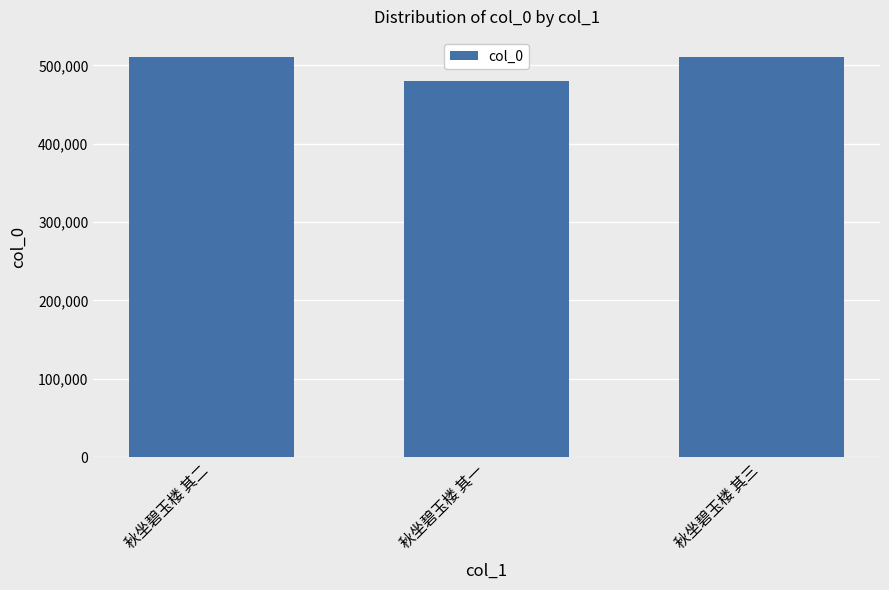

What is the change in value from 秋坐碧玉楼 其二 to 秋坐碧玉楼 其一?

-31041